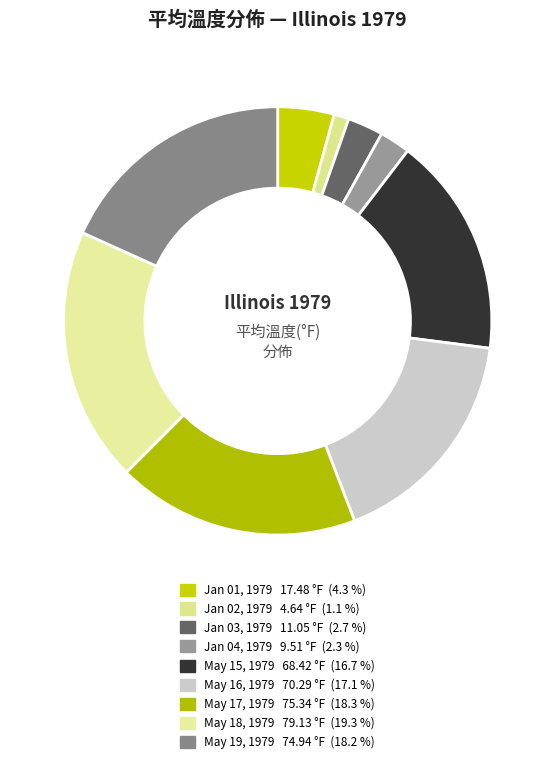

What percentage is the May 17, 1979 slice, to the nearest percent?

18%